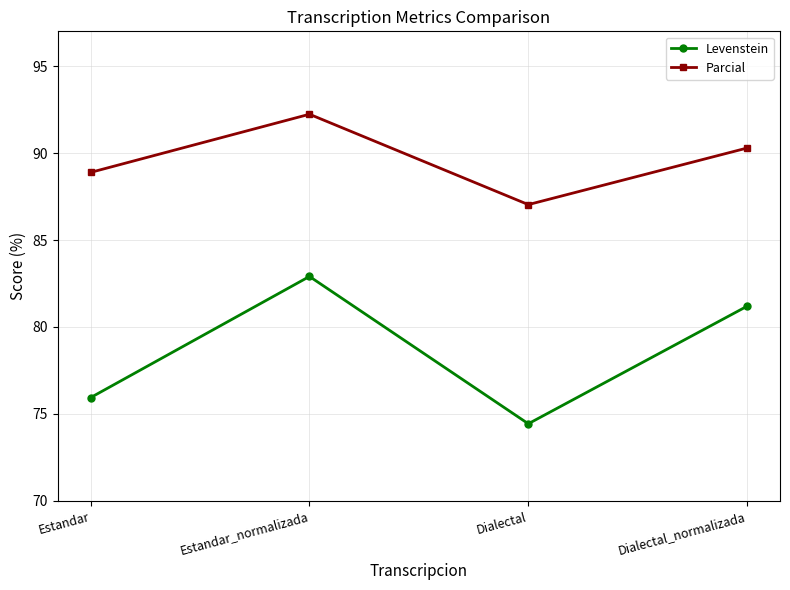

The Parcial series shows 88.9 at Estandar. True or false?

True